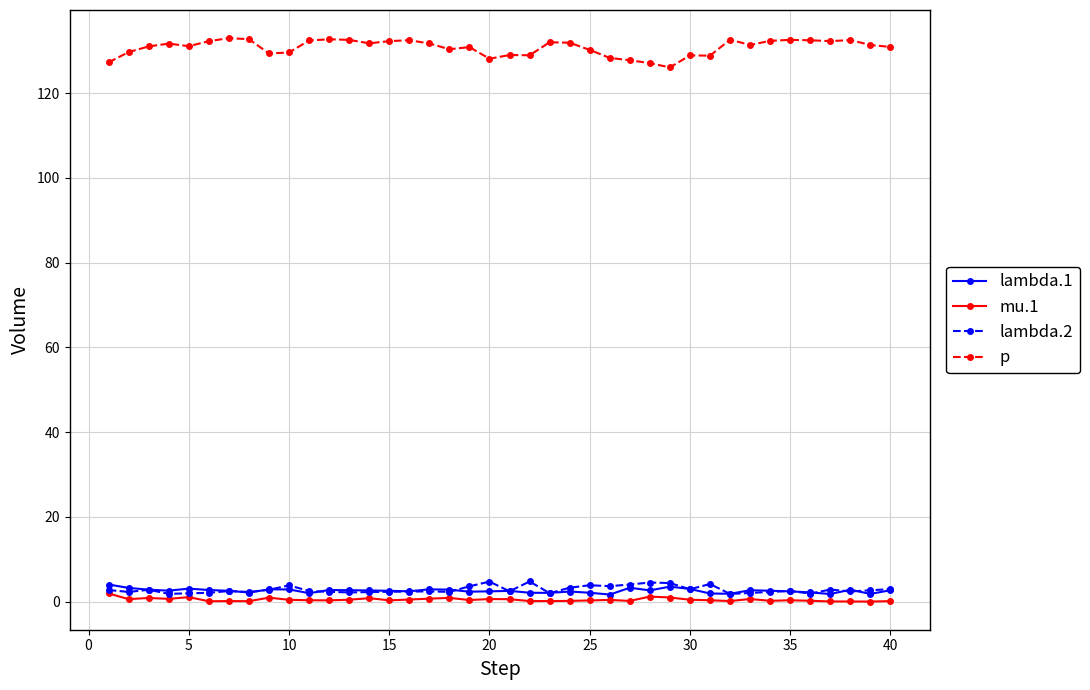

How many distinct data groups are displayed?

4